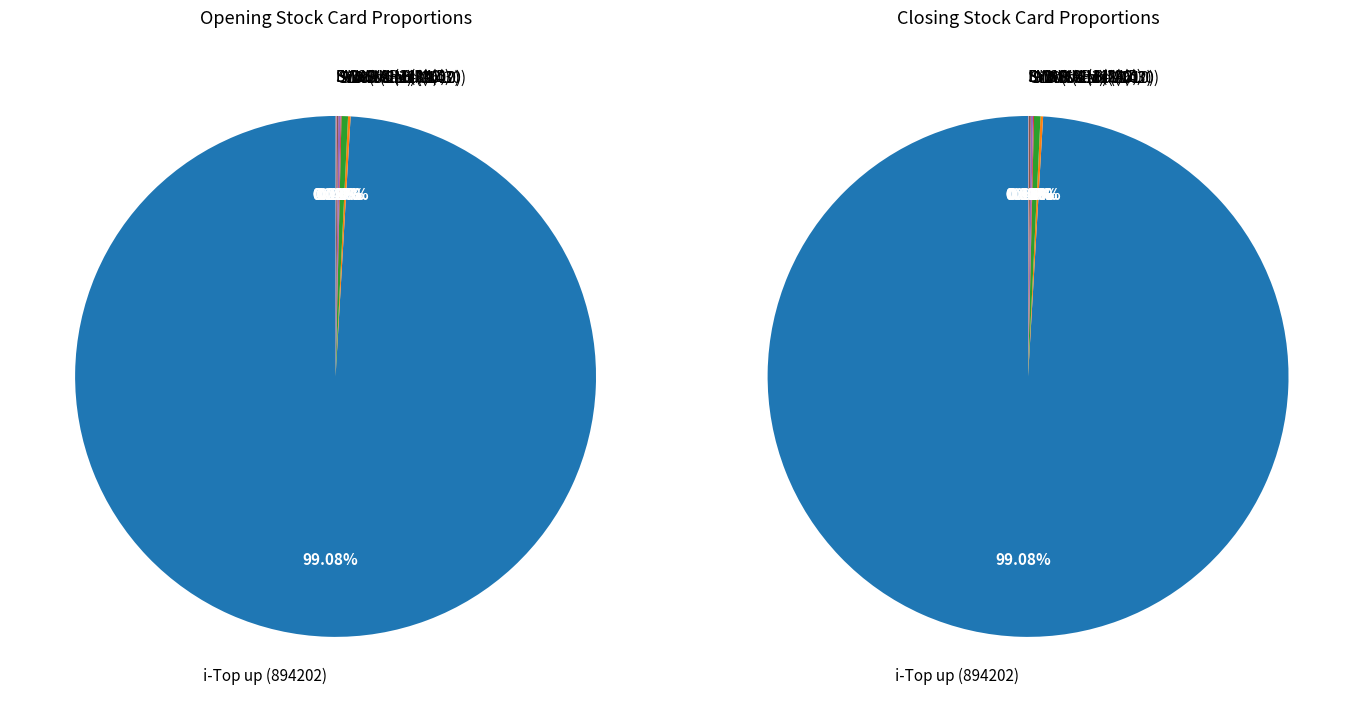

Which slice represents more than half of the pie?

i-Top up